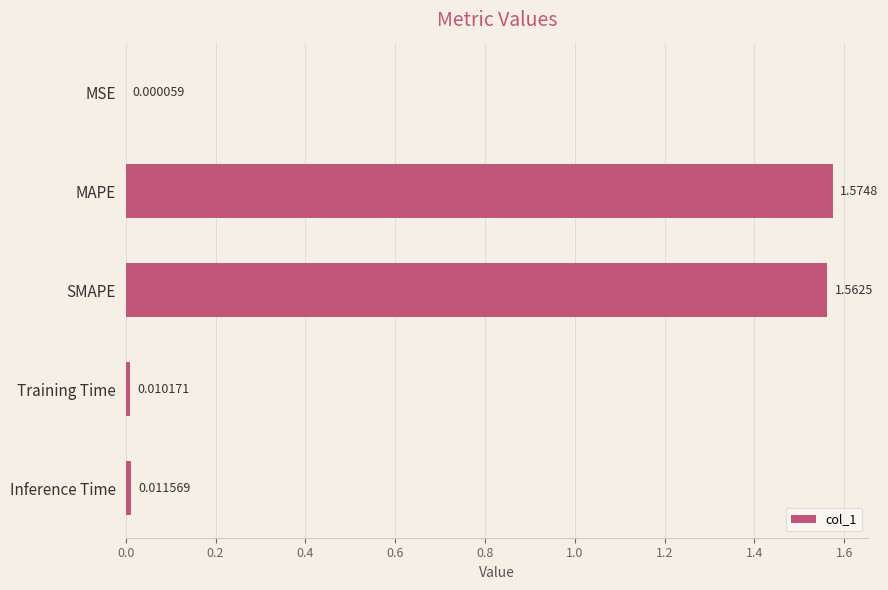

What is the sum of all values?

3.2